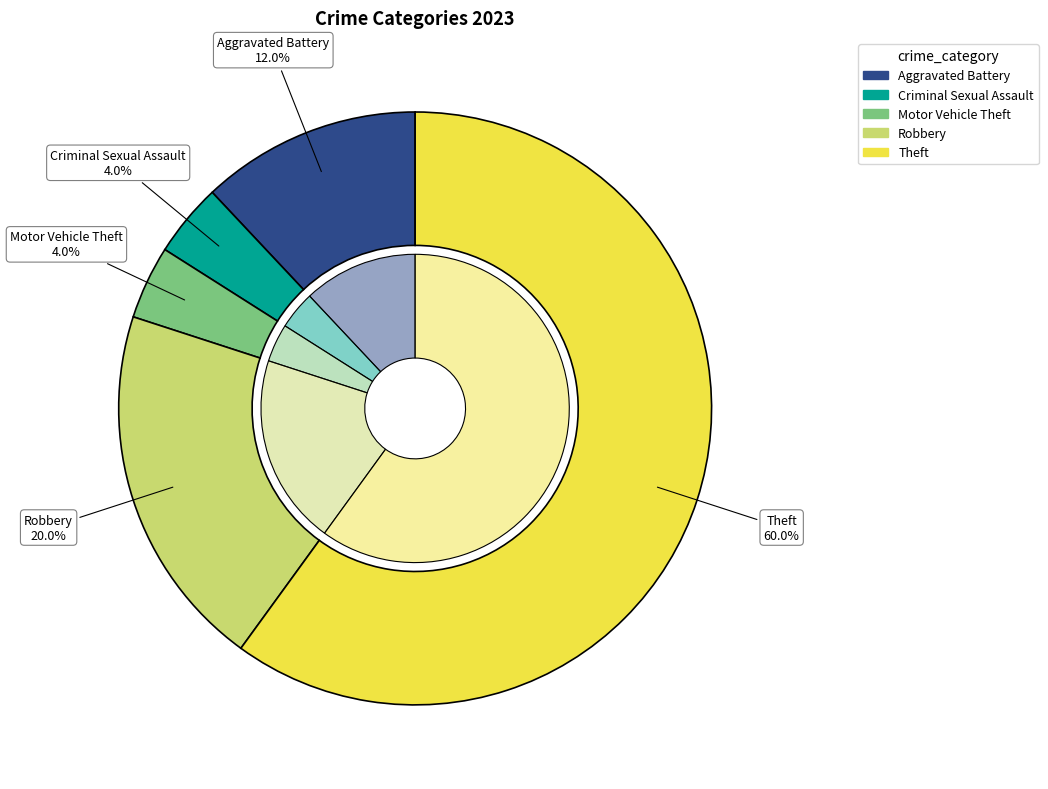

What is the largest slice in the pie chart?

Theft